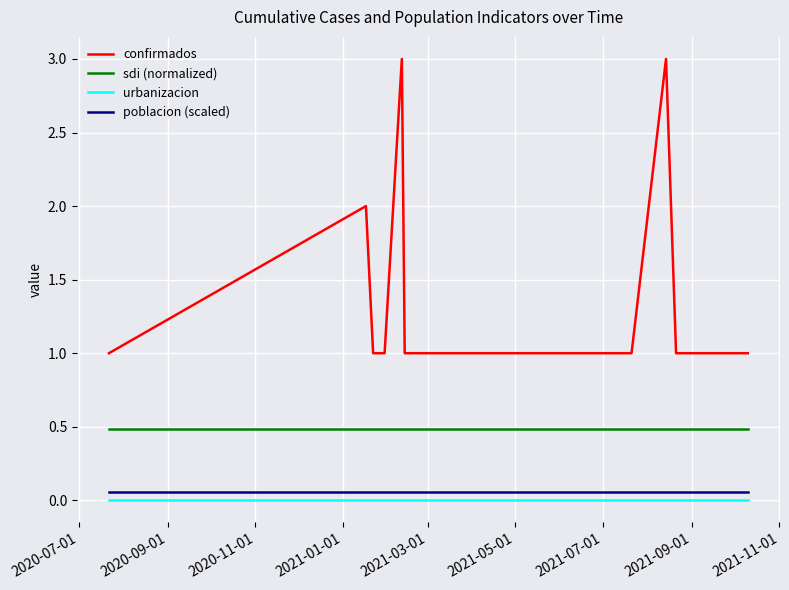

Which series has the largest total across all categories?

confirmados